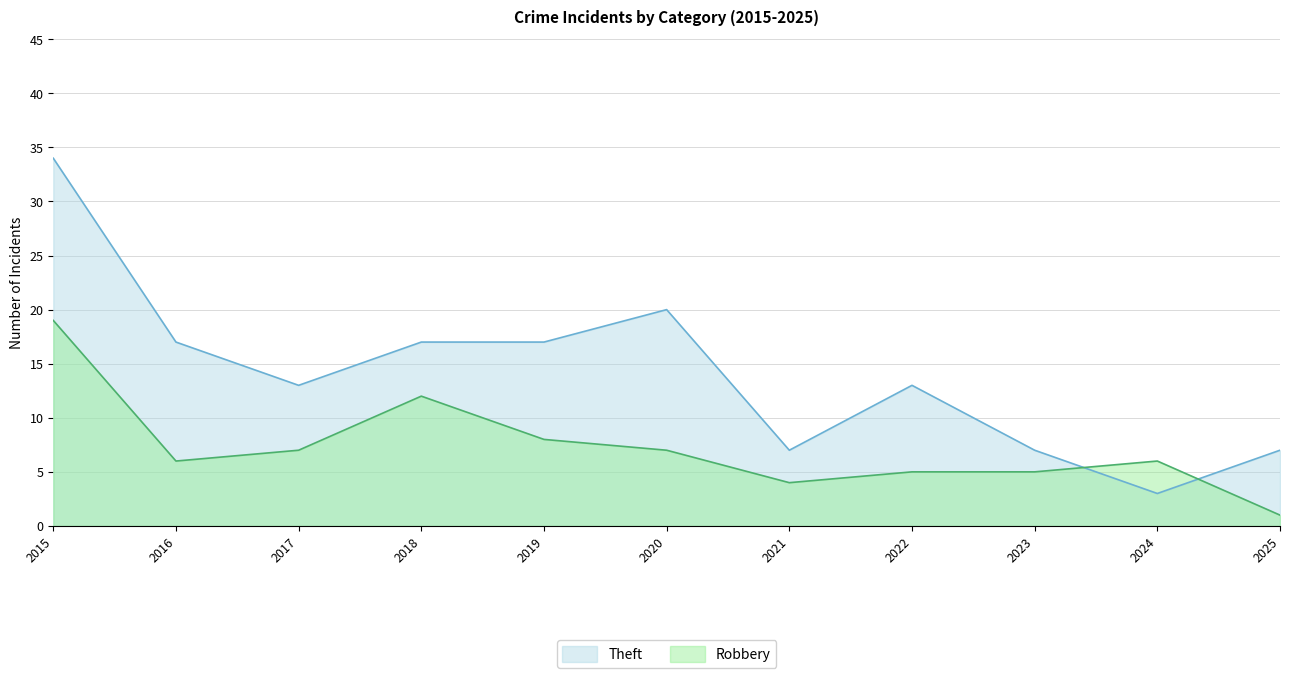

Reading right to left, transcribe all the data shown in this chart.

Theft: 7	3	7	13	7	20	17	17	13	17	34
Robbery: 1	6	5	5	4	7	8	12	7	6	19